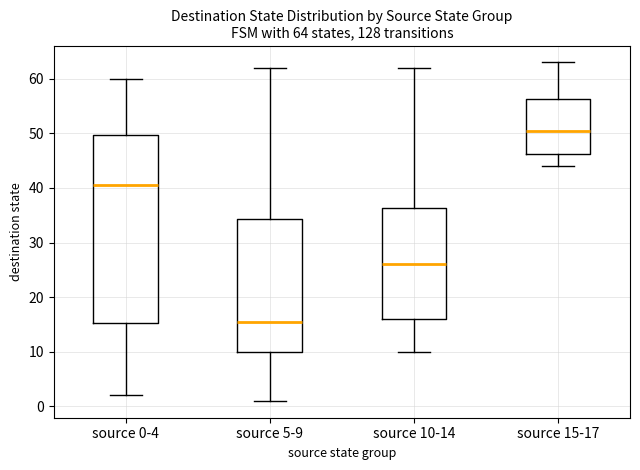

Which box's median line is the highest?

source 15-17